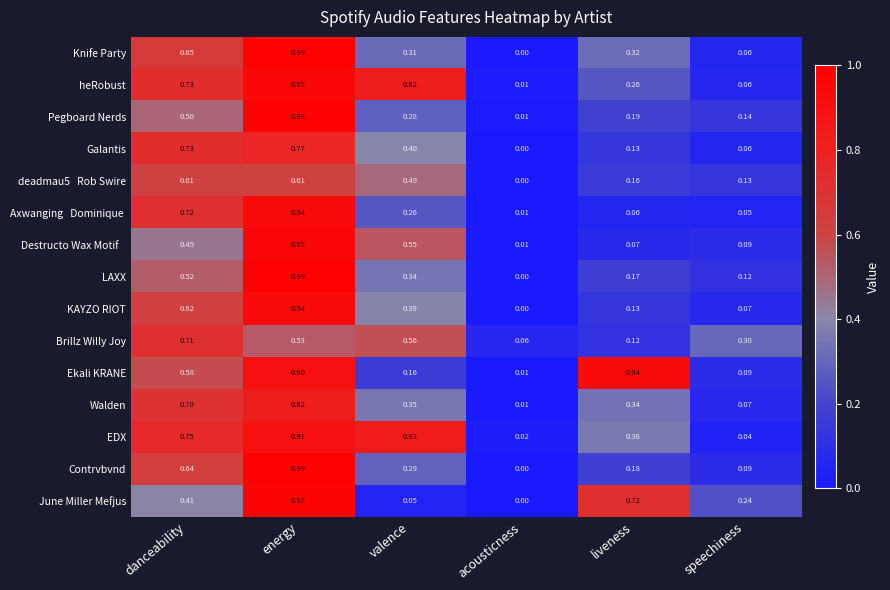

Which category has the lowest value in the LAXX series?

acousticness